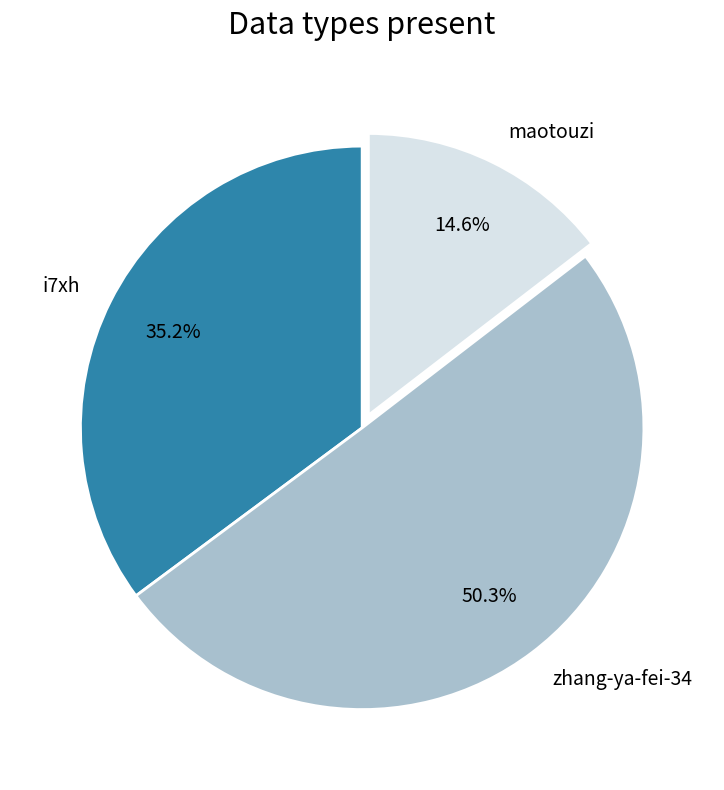

Between maotouzi and i7xh, which is larger?

i7xh